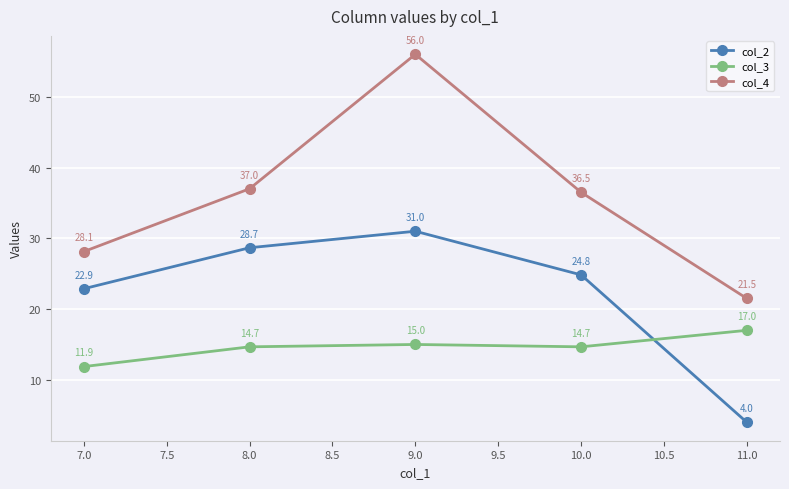

What are all the series names shown in the legend?

col_2, col_3, col_4